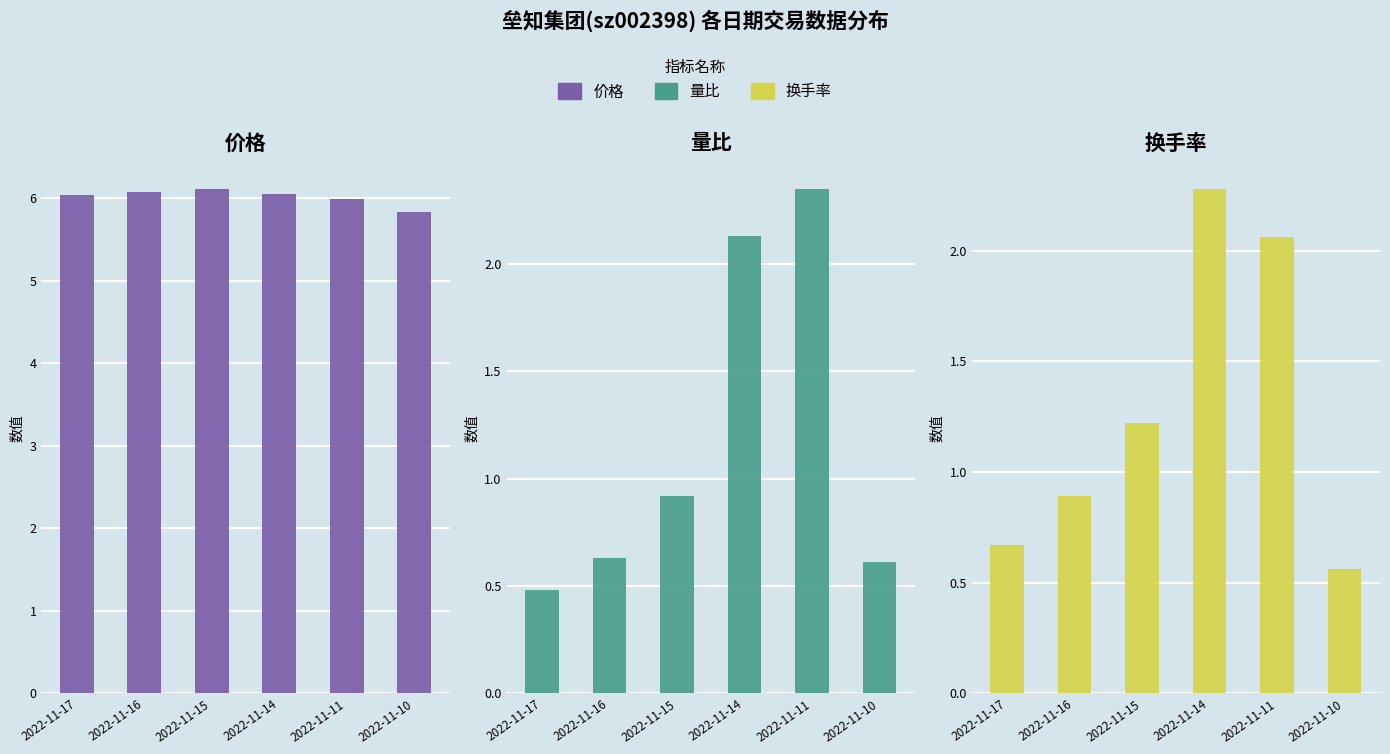

List the series in order of their peak value, lowest first.

换手率, 量比, 价格